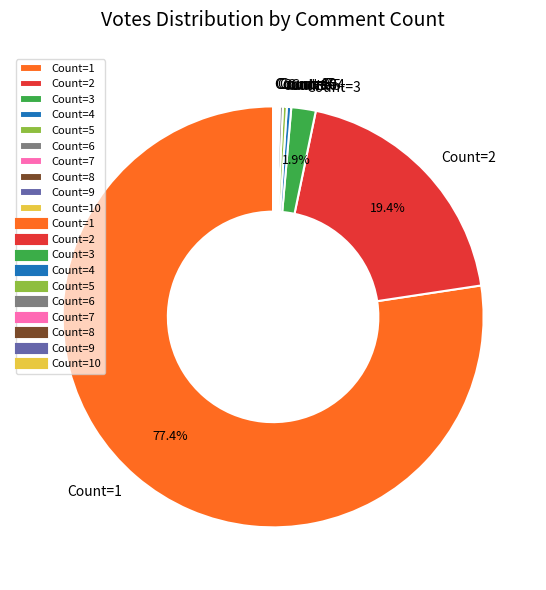

Which slice is the largest?

Count=1